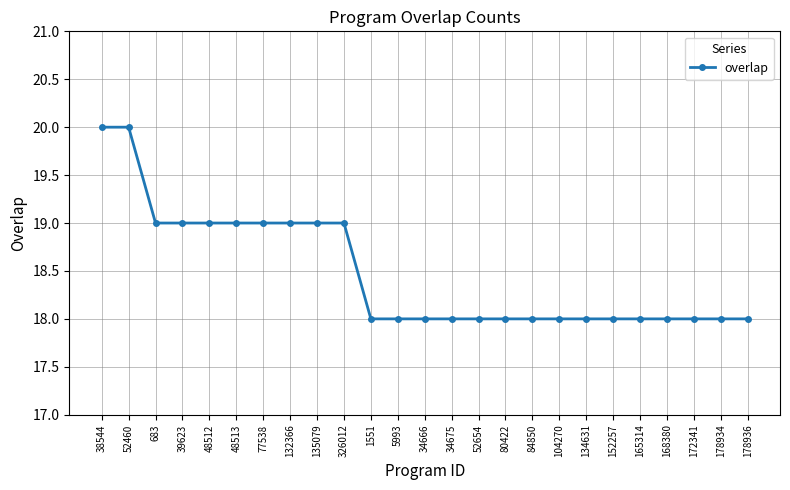

The chart shows a value of 28 at 5993. True or false?

False